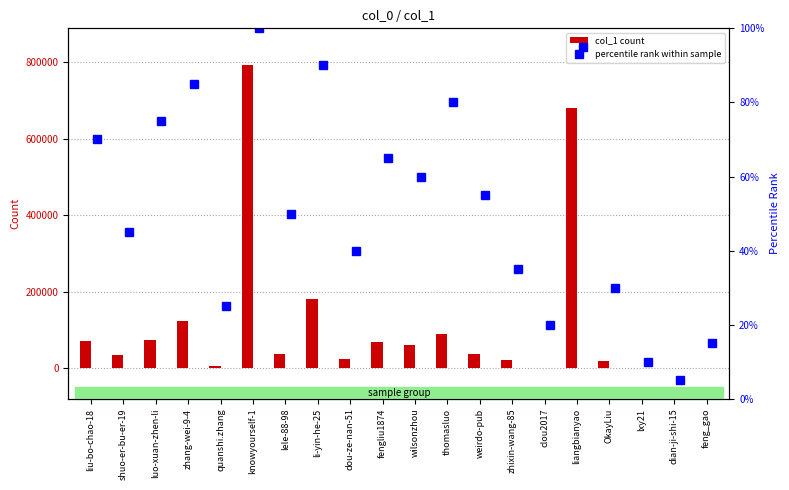

At which label does col_1 count reach its peak?

knowyourself-1